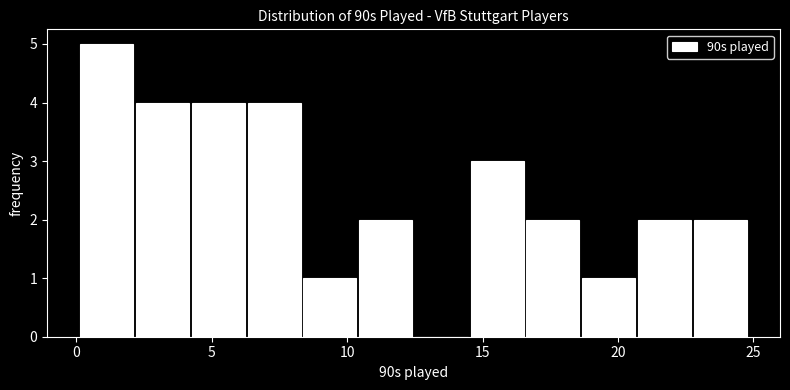

Reading left to right, transcribe this chart: for each bar, give the range it covers on the x-axis and its height. Neither the bar edges nor the heights are printed on the chart, so give them approximately, as read against the axes.

0.0 to 2.0: 5
2.0 to 4.0: 4
4.0 to 6.5: 4
6.5 to 8.5: 4
8.5 to 10.5: 1
10.5 to 12.5: 2
12.5 to 14.5: 0
14.5 to 16.5: 3
16.5 to 18.5: 2
18.5 to 20.5: 1
20.5 to 22.5: 2
22.5 to 25.0: 2